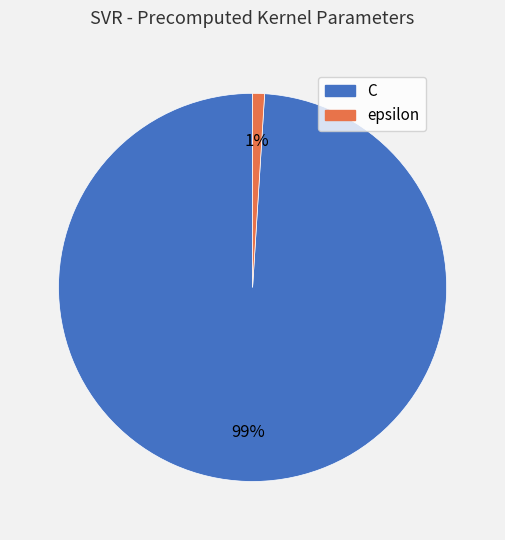

What percentage is the C slice, to the nearest percent?

99%